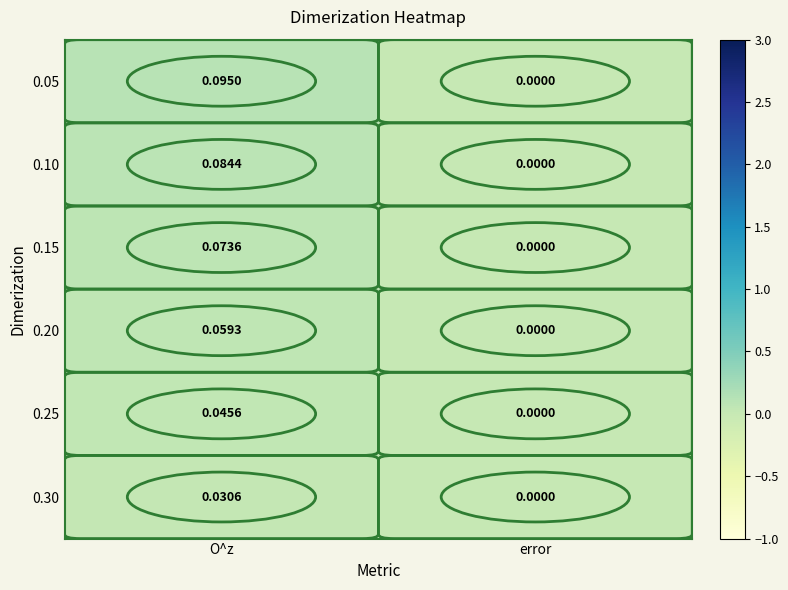

Rank the categories by 0.15 value from highest to lowest.

O^z, error